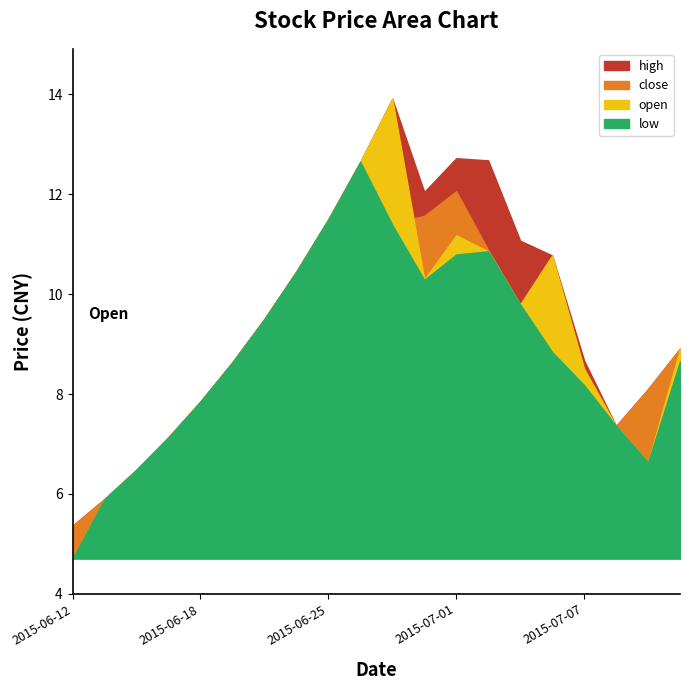

What is the label of the 3rd point from the left?

2015-06-16